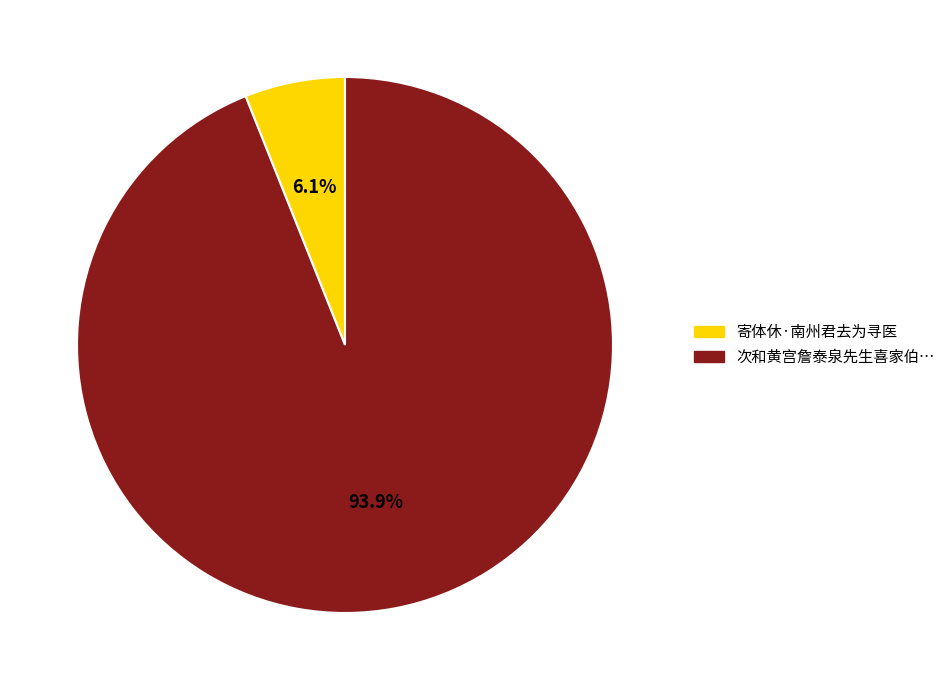

Is there any slice that represents more than half of the pie?

Yes